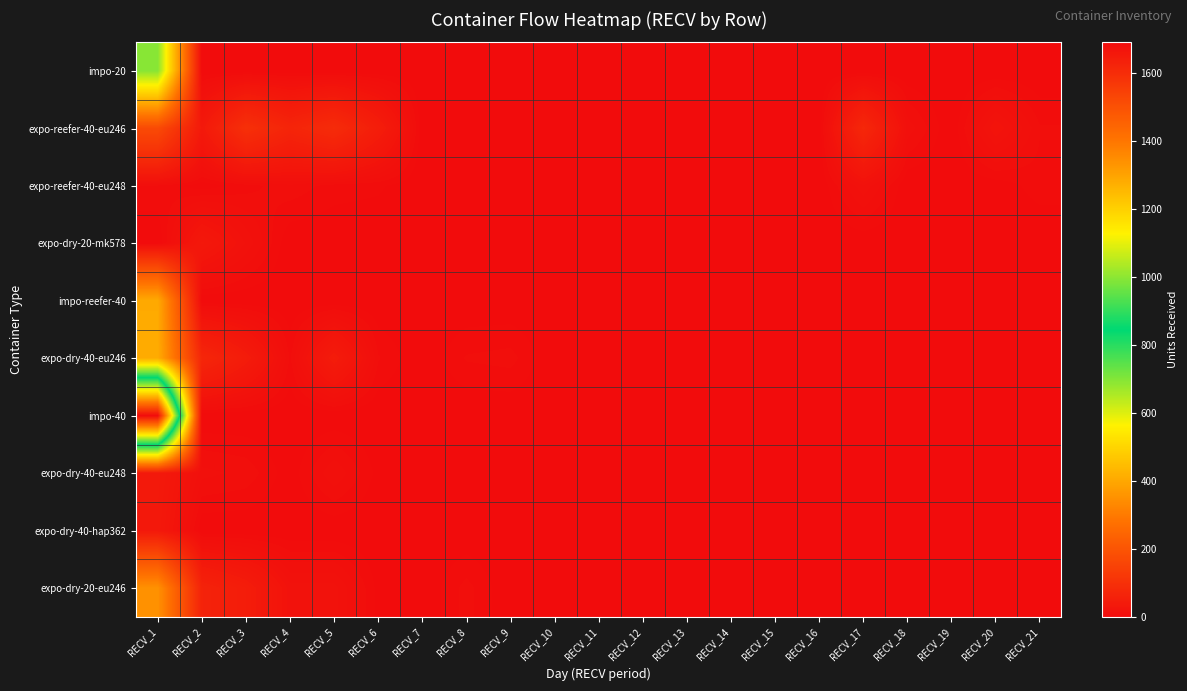

At RECV_16, list the series in order from smallest to largest.

impo-20, expo-reefer-40-eu246, expo-reefer-40-eu248, expo-dry-20-mk578, impo-reefer-40, expo-dry-40-eu246, impo-40, expo-dry-40-eu248, expo-dry-40-hap362, expo-dry-20-eu246